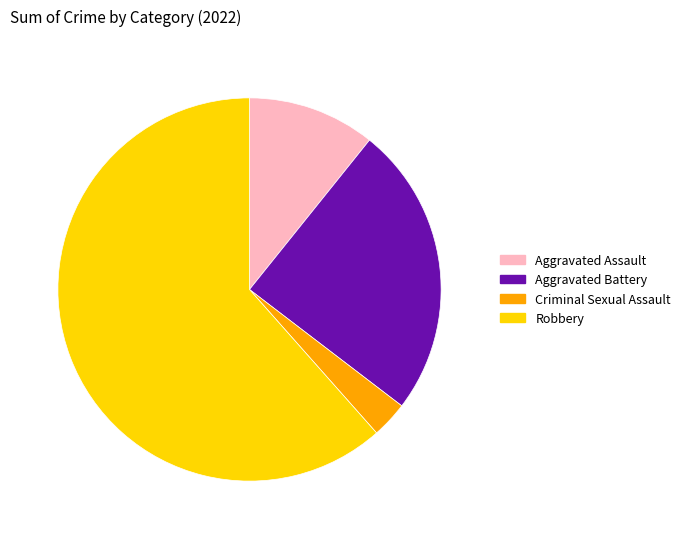

Approximately how many times larger is the value at Robbery compared to Criminal Sexual Assault?

20.0